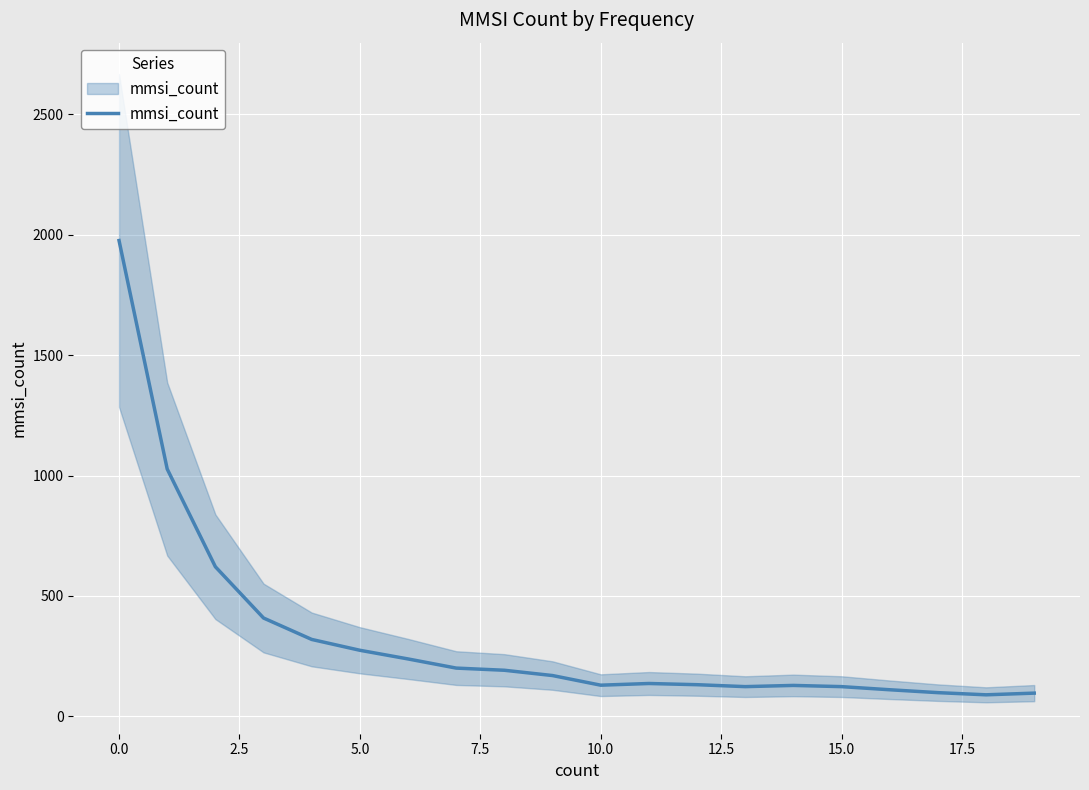

What is the ratio of the value at 7.5 to the value at 15.0?

1.6